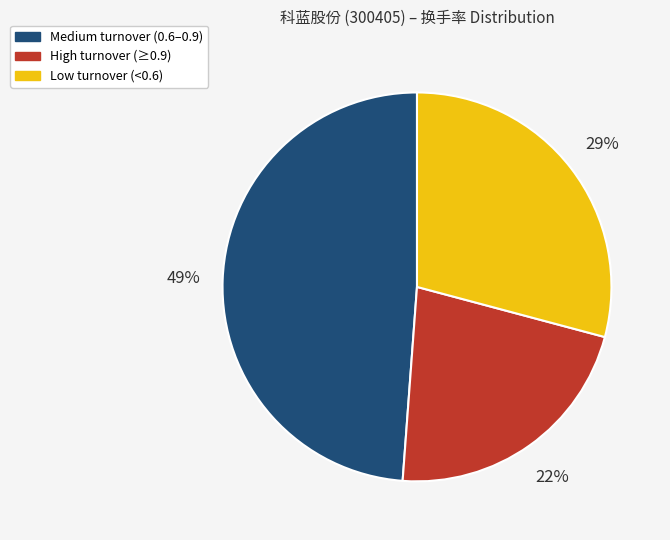

To the nearest percent, what percentage of the pie is Low turnover (<0.6)?

29%